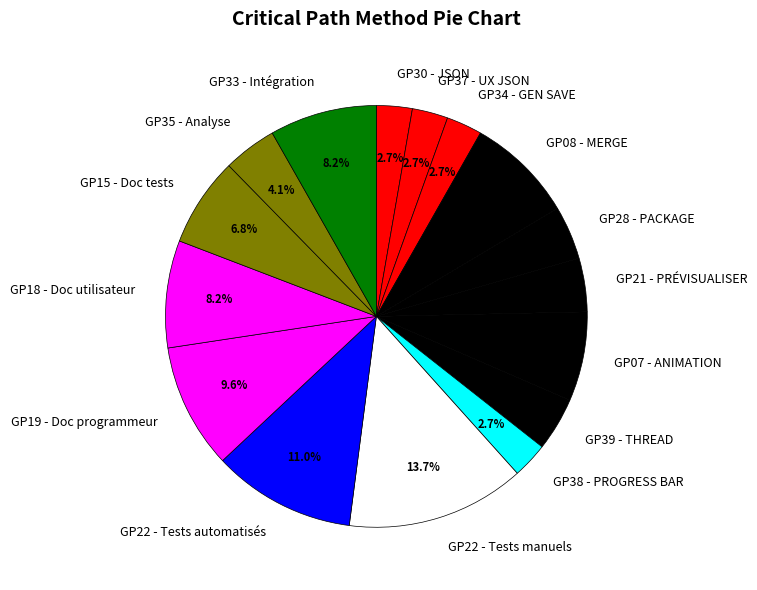

Is it true that GP33 - Intégration is 1% of the pie?

False